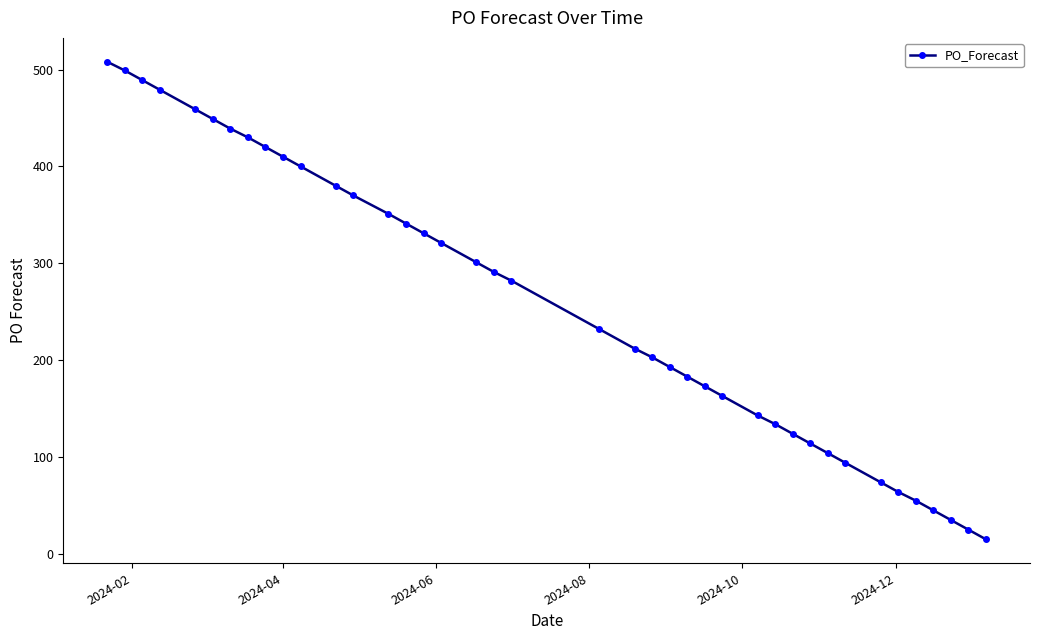

What is the difference between the maximum and minimum values?

493